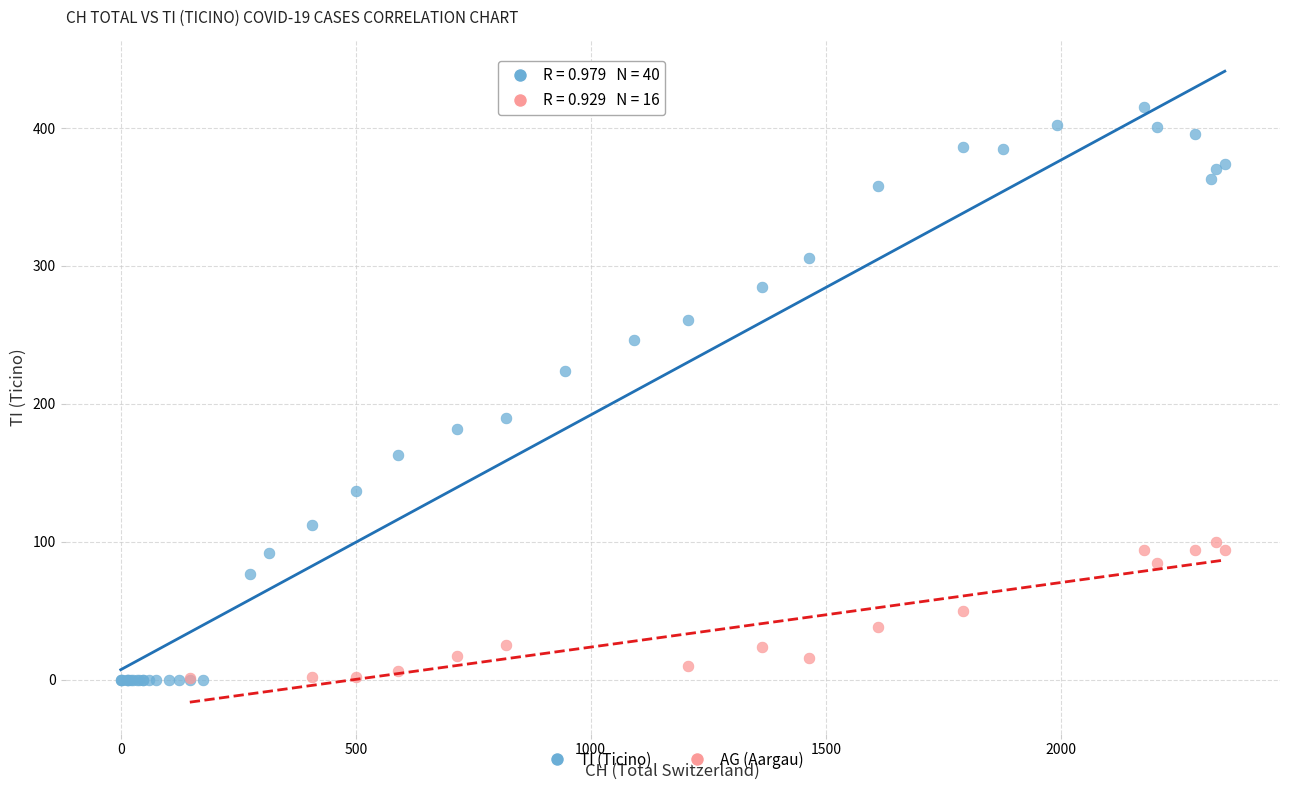

Which series has the largest Y range (max minus min)?

TI (Ticino)